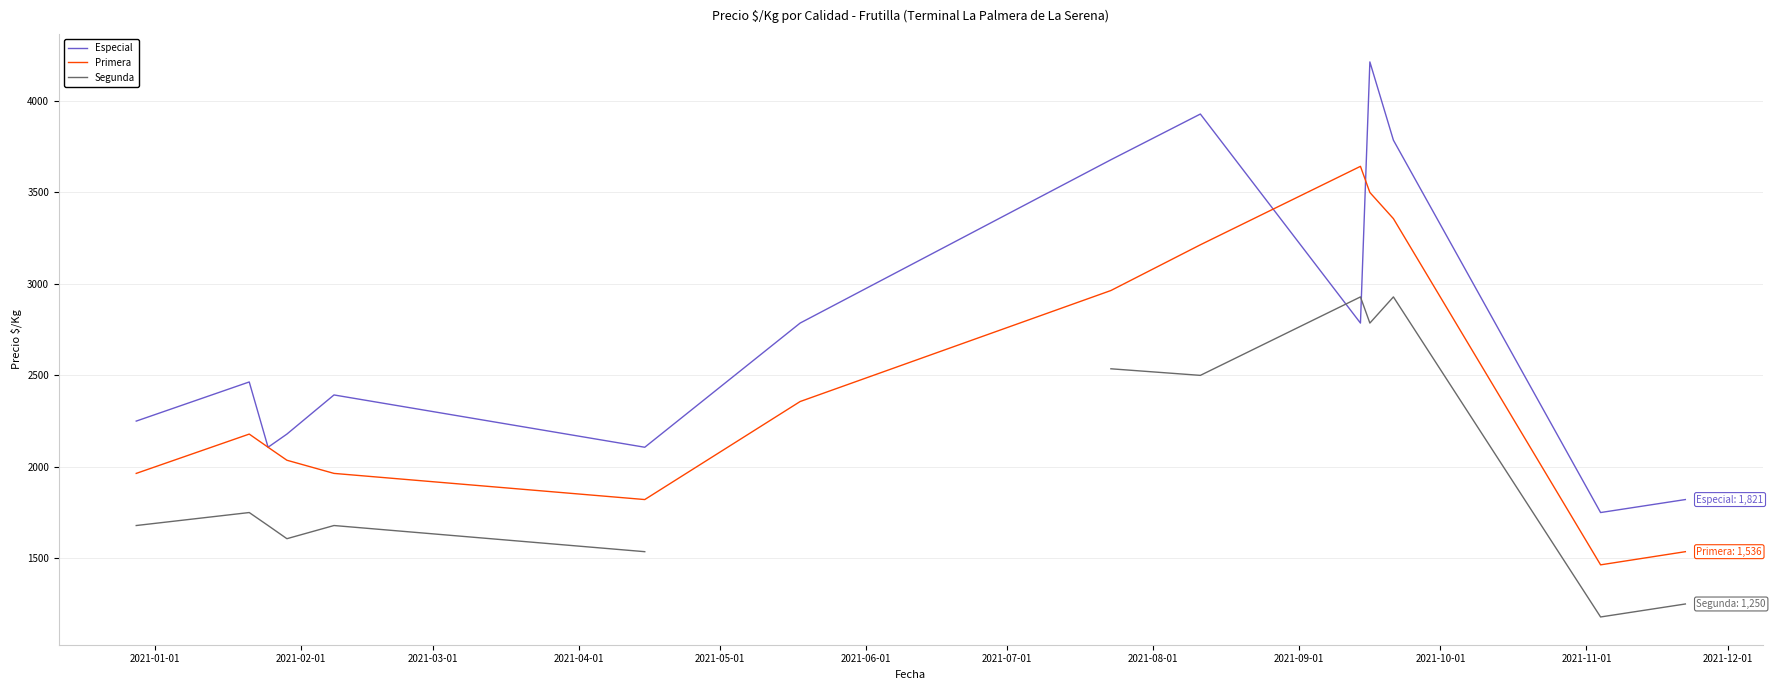

How many series are shown in this chart?

3